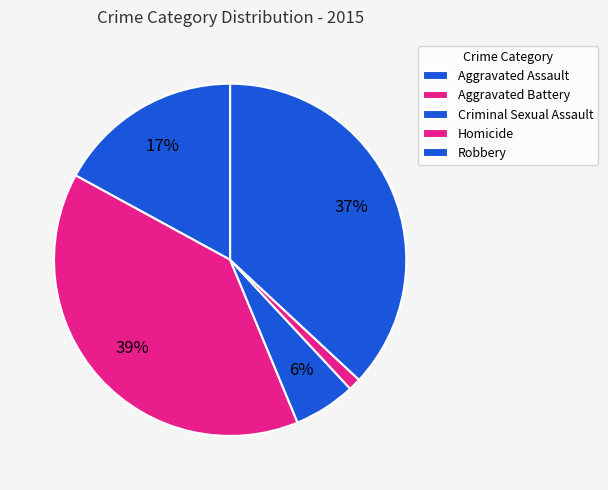

Which slice is the largest?

Aggravated Battery